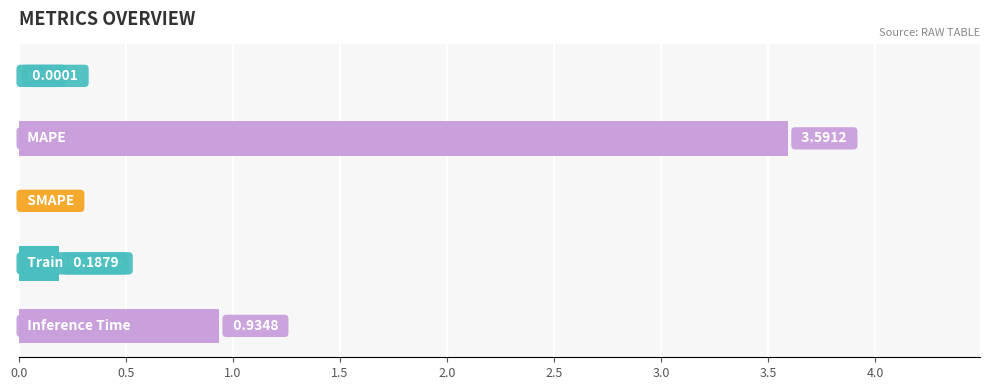

What is the sum of all values?

4.7